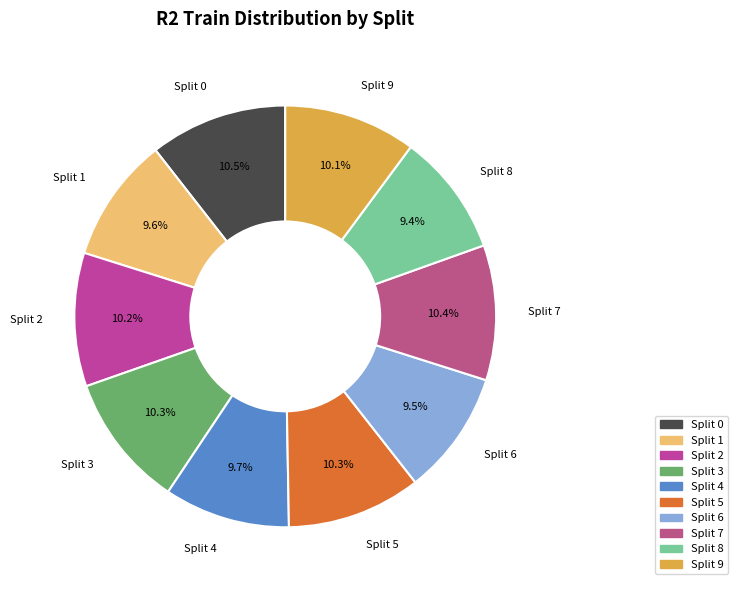

Count the number of slices in the pie.

10